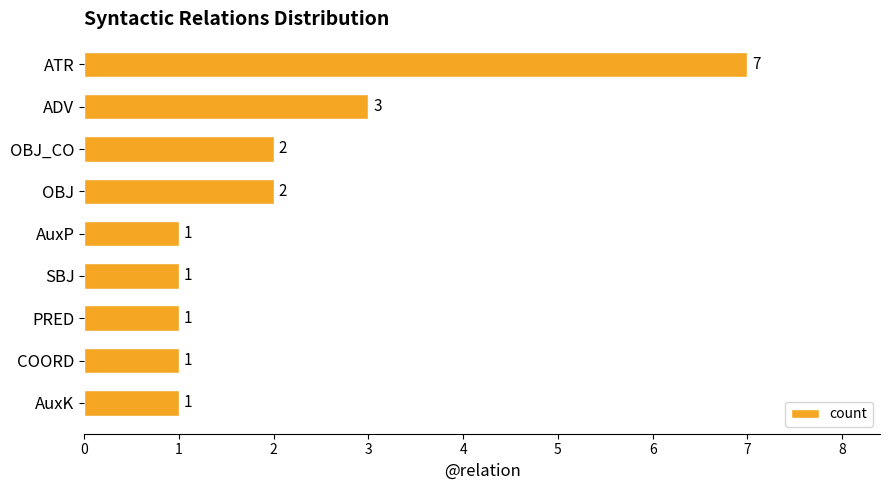

What position from the top is OBJ_CO?

3